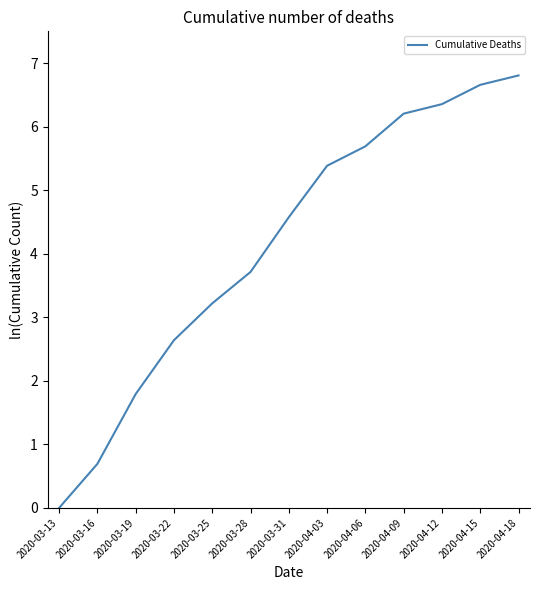

True or false: the data shows 6.7 at 2020-04-15.

True